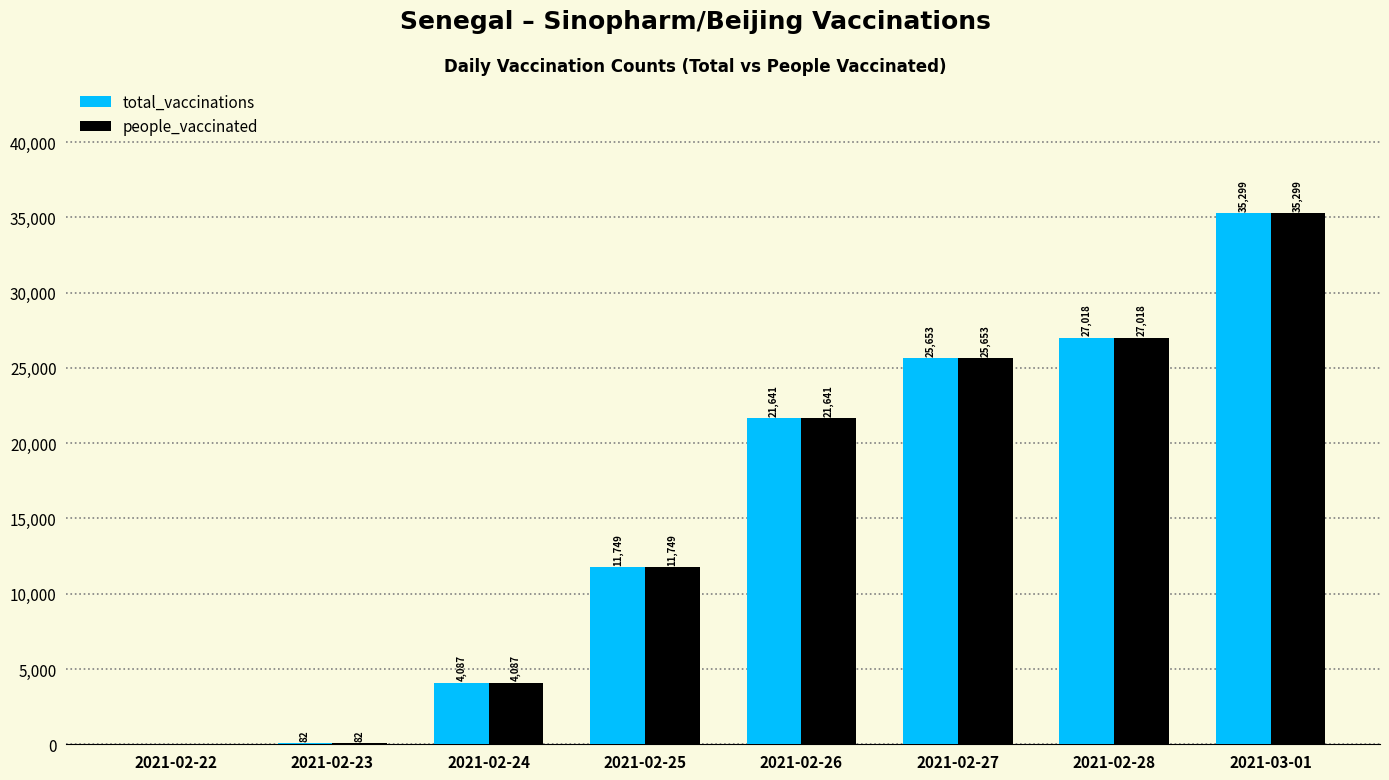

Reading left to right, extract all data points from this chart.

total_vaccinations: 0	82	4087	11749	21641	25653	27018	35299
people_vaccinated: 0	82	4087	11749	21641	25653	27018	35299